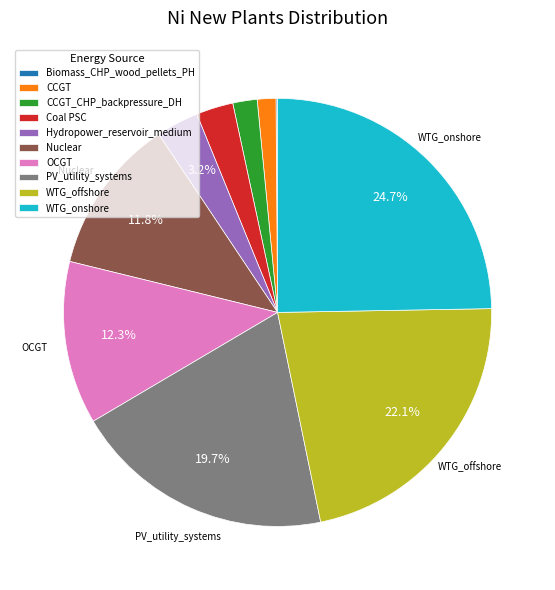

Does any single category account for the majority?

No